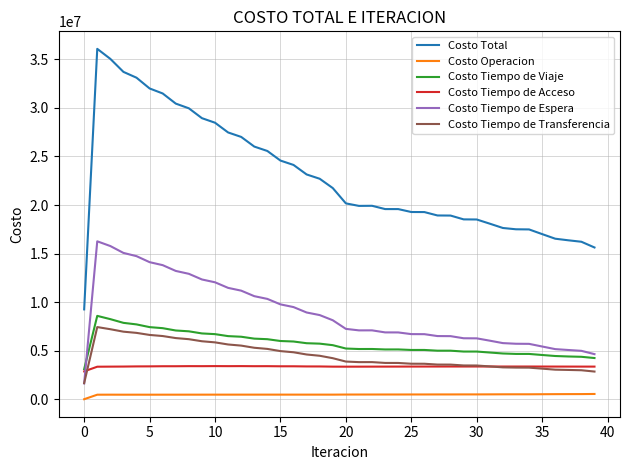

Which series has the largest range (max minus min)?

Costo Total